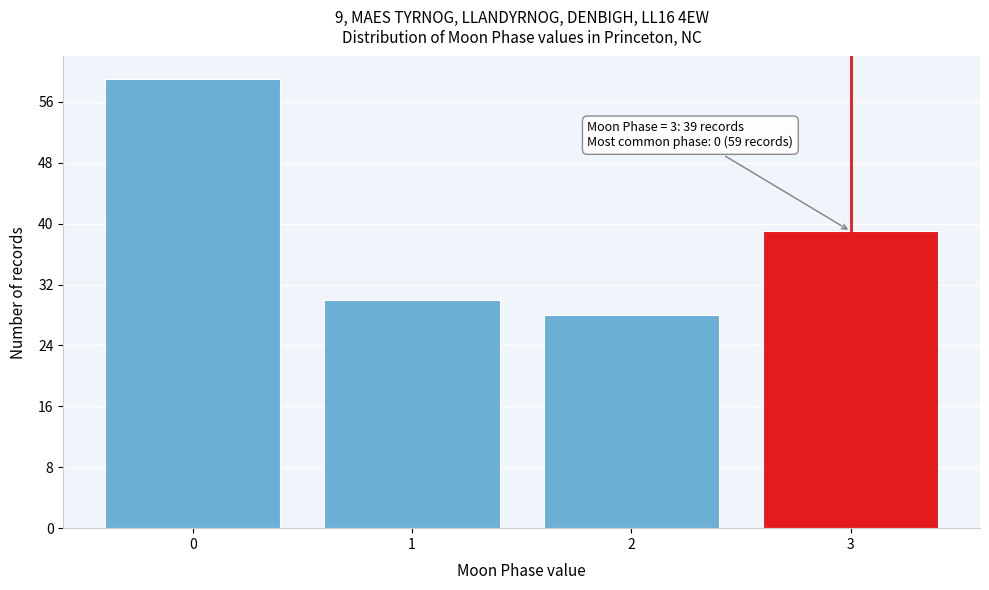

Reading left to right, what are all the values shown in this chart?

59	30	28	39